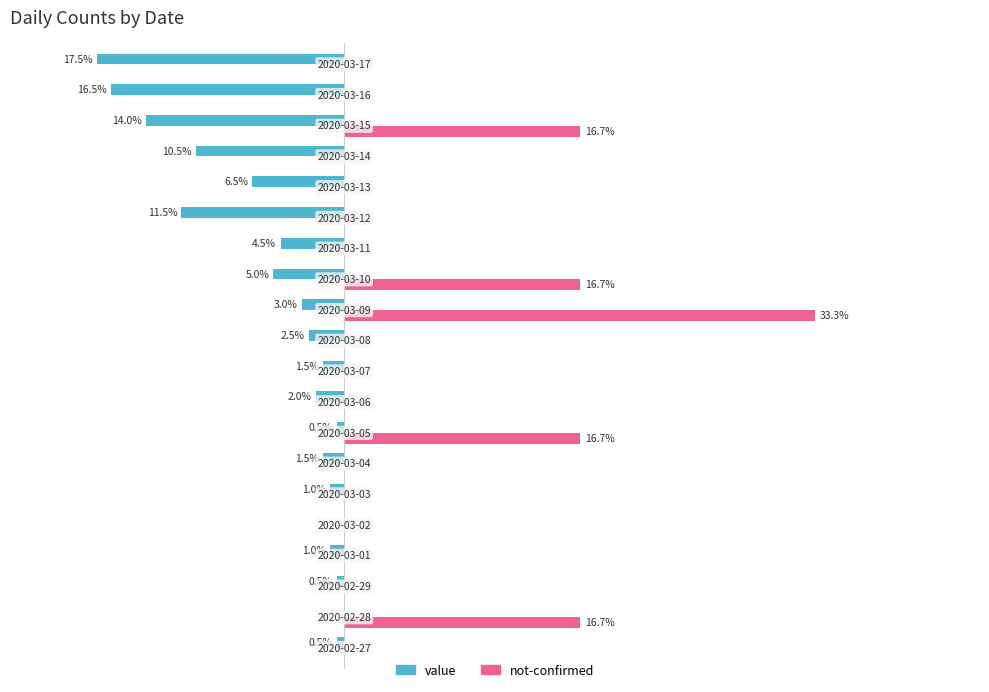

Reading left to right, what are all the values shown in this chart?

value: -0.5	0.0	-0.5	-1.0	0.0	-1.0	-1.5	-0.5	-2.0	-1.5	-2.5	-3.0	-5.0	-4.5	-11.5	-6.5	-10.5	-14.0	-16.5	-17.5
not-confirmed: 0.0	16.7	0.0	0.0	0.0	0.0	0.0	16.7	0.0	0.0	0.0	33.3	16.7	0.0	0.0	0.0	0.0	16.7	0.0	0.0